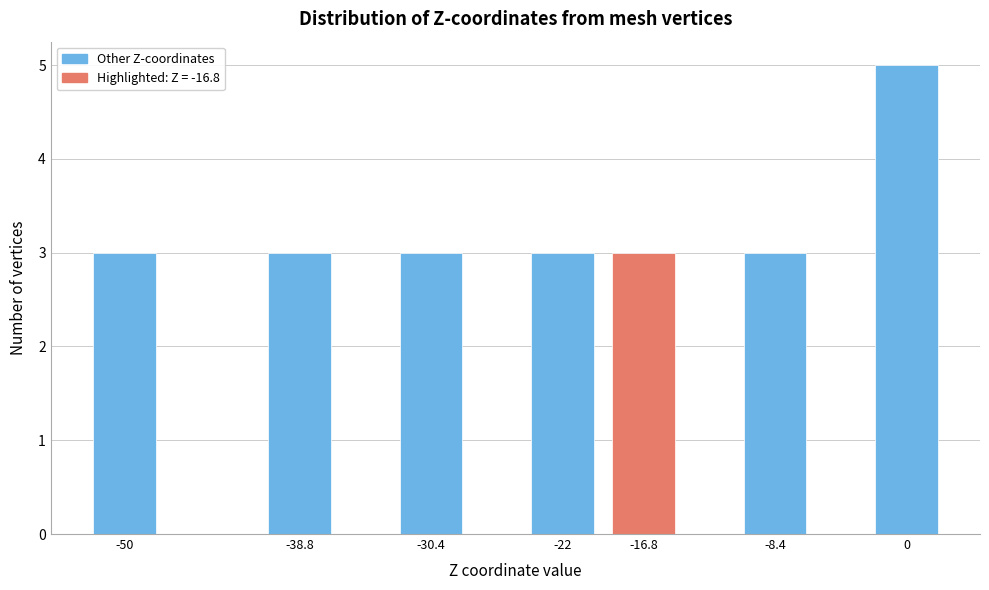

Reading left to right, what are all the values shown in this chart?

3	3	3	3	3	3	5